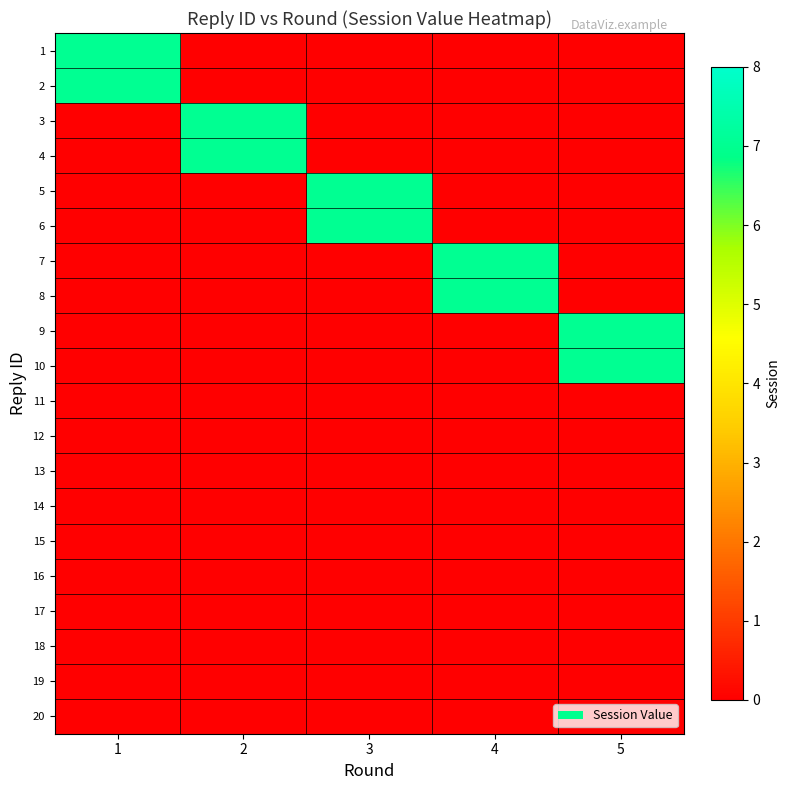

Reading left to right, extract all data points from this chart.

1: 1=7	2=0	3=0	4=0	5=0
2: 1=7	2=0	3=0	4=0	5=0
3: 1=0	2=7	3=0	4=0	5=0
4: 1=0	2=7	3=0	4=0	5=0
5: 1=0	2=0	3=7	4=0	5=0
6: 1=0	2=0	3=7	4=0	5=0
7: 1=0	2=0	3=0	4=7	5=0
8: 1=0	2=0	3=0	4=7	5=0
9: 1=0	2=0	3=0	4=0	5=7
10: 1=0	2=0	3=0	4=0	5=7
11: 1=0	2=0	3=0	4=0	5=0
12: 1=0	2=0	3=0	4=0	5=0
13: 1=0	2=0	3=0	4=0	5=0
14: 1=0	2=0	3=0	4=0	5=0
15: 1=0	2=0	3=0	4=0	5=0
16: 1=0	2=0	3=0	4=0	5=0
17: 1=0	2=0	3=0	4=0	5=0
18: 1=0	2=0	3=0	4=0	5=0
19: 1=0	2=0	3=0	4=0	5=0
20: 1=0	2=0	3=0	4=0	5=0